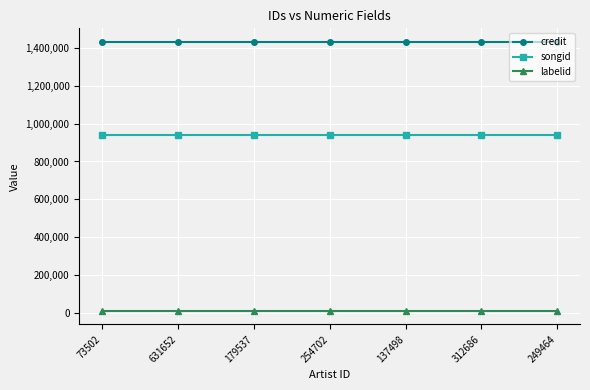

Which series has the largest total across all categories?

credit